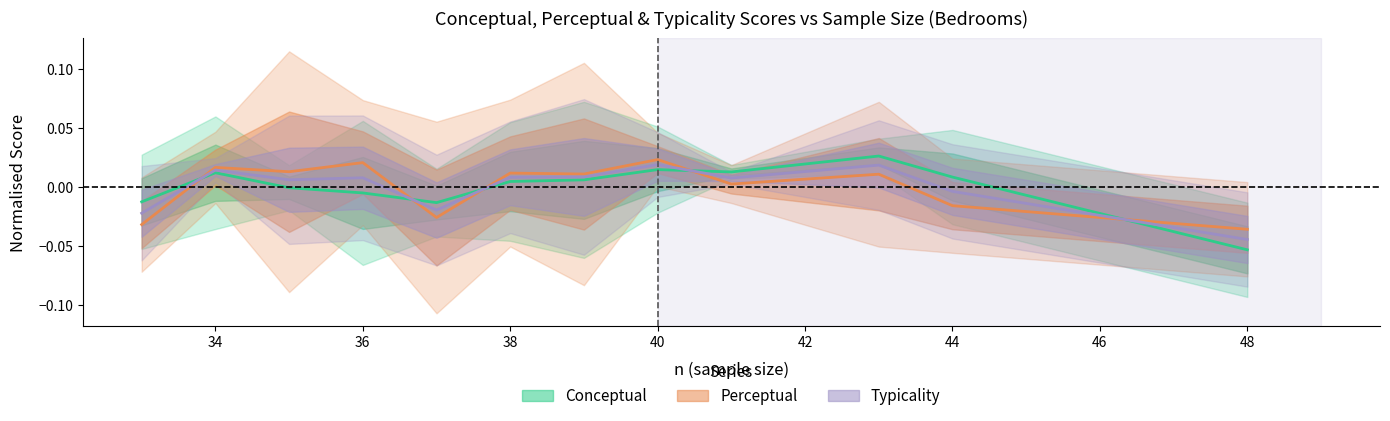

Does the chart have visible grid lines?

No